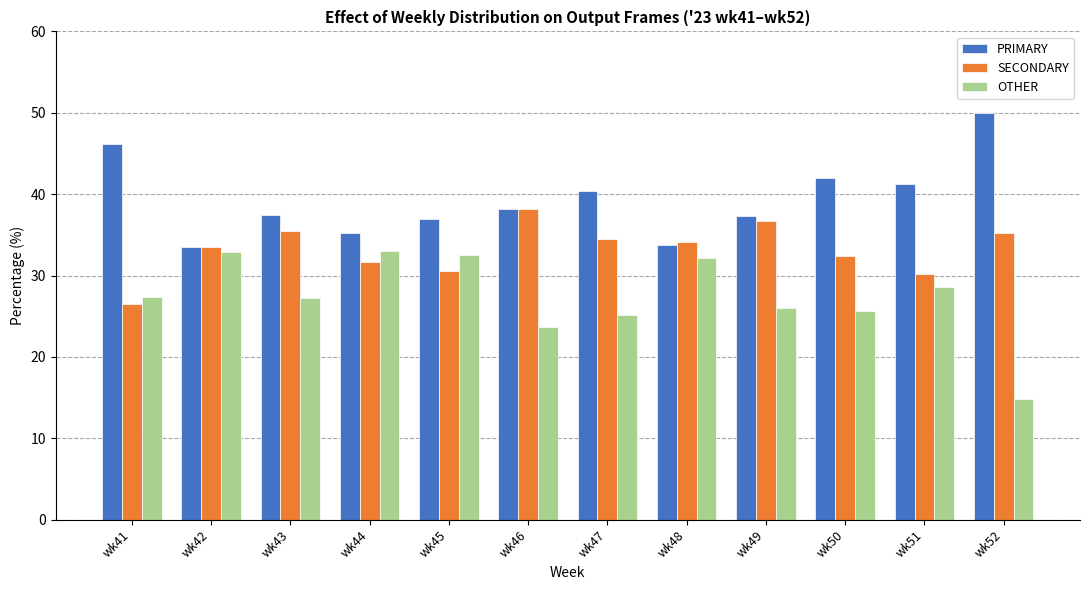

What is the spread (max minus min) of values at wk46?

14.4